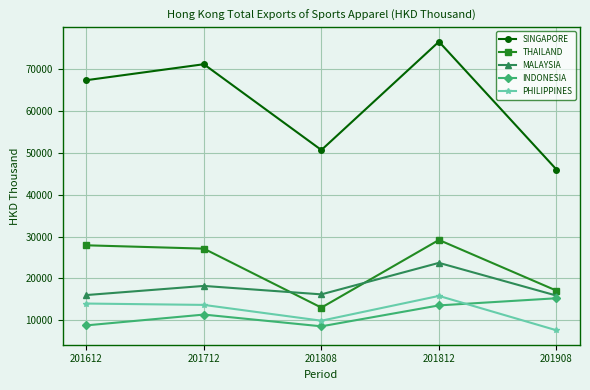

At which category does SINGAPORE reach its first local peak?

201712